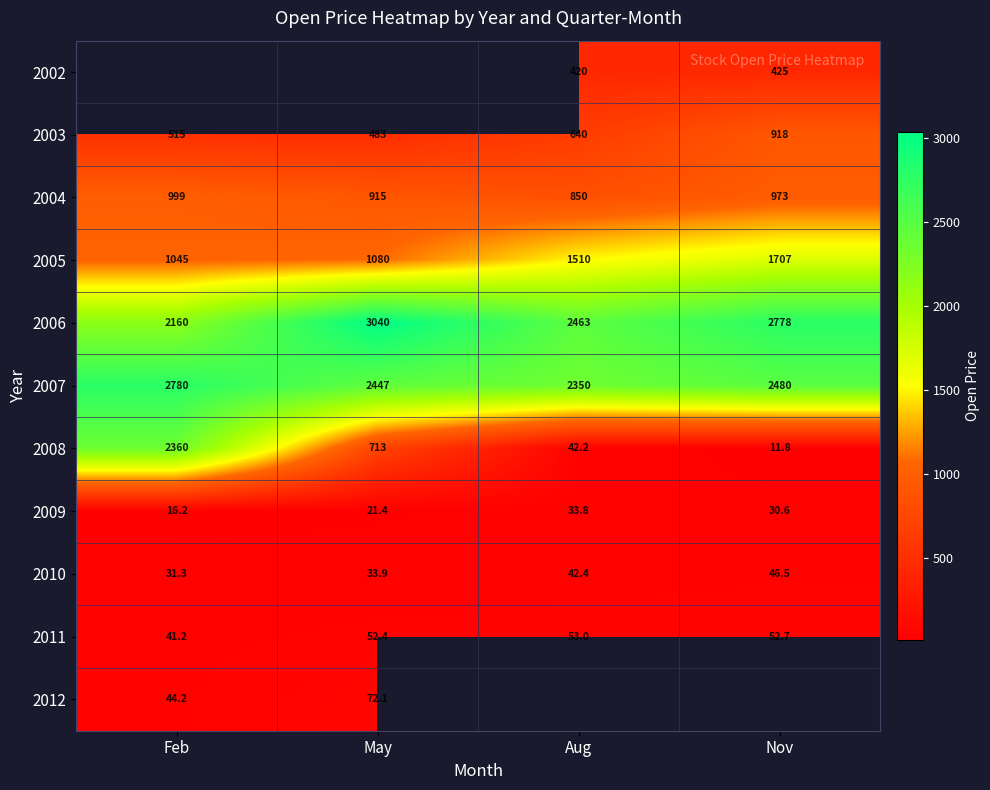

What is the approximate value of 2004 at May?

915.0